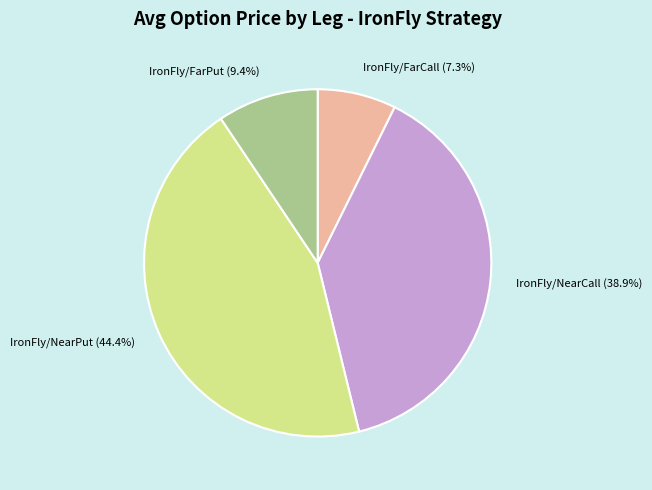

What is the largest slice in the pie chart?

IronFly/NearPut (44.4%)